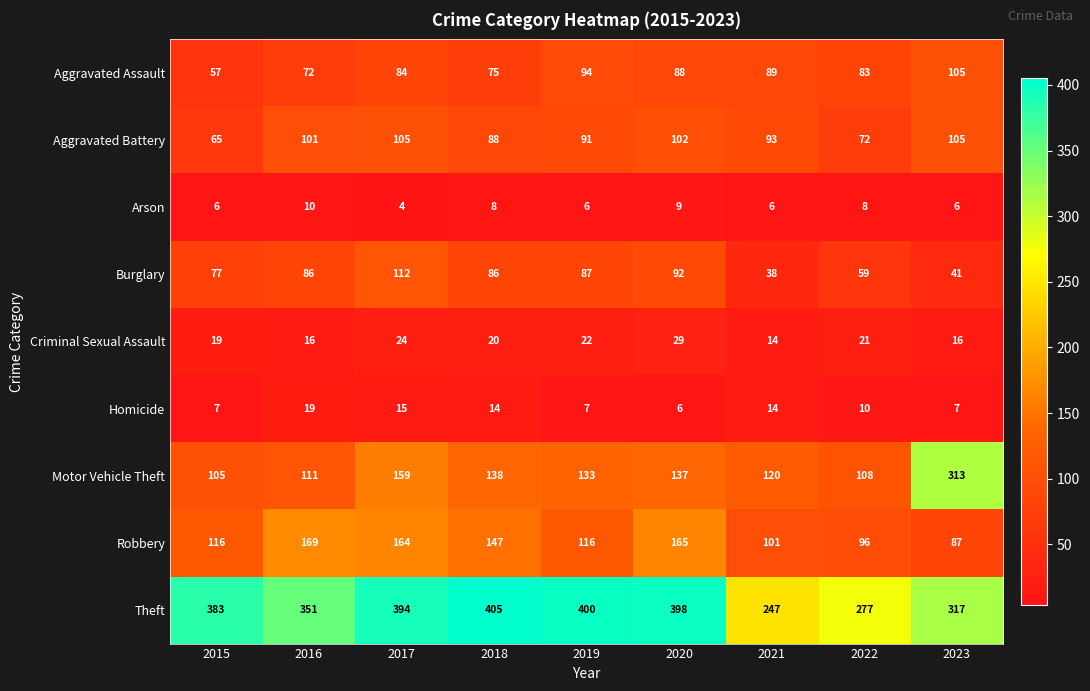

What is the total value across all series at 2019?

956